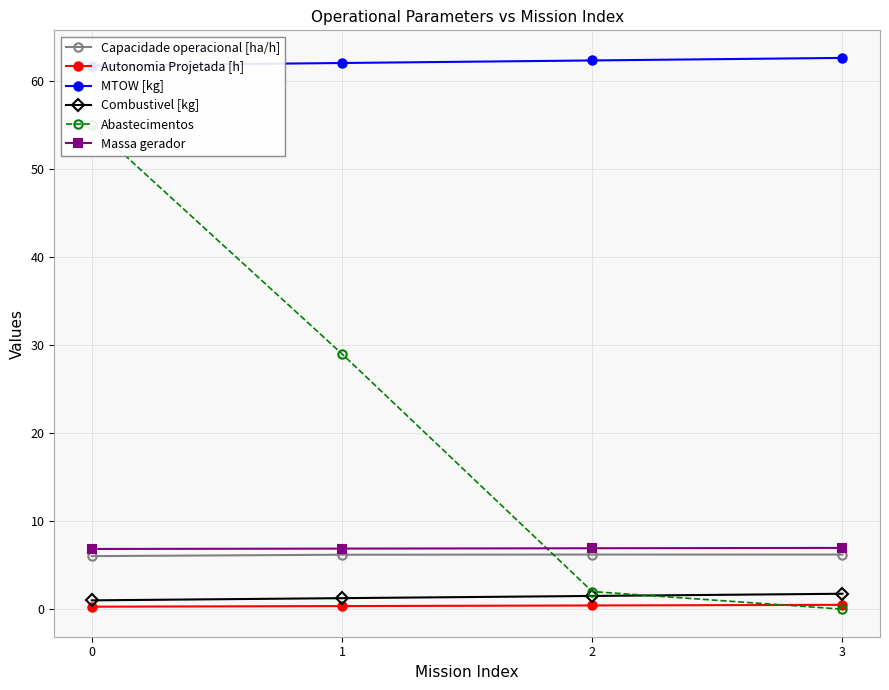

What is the total value across all series at 3?

78.0